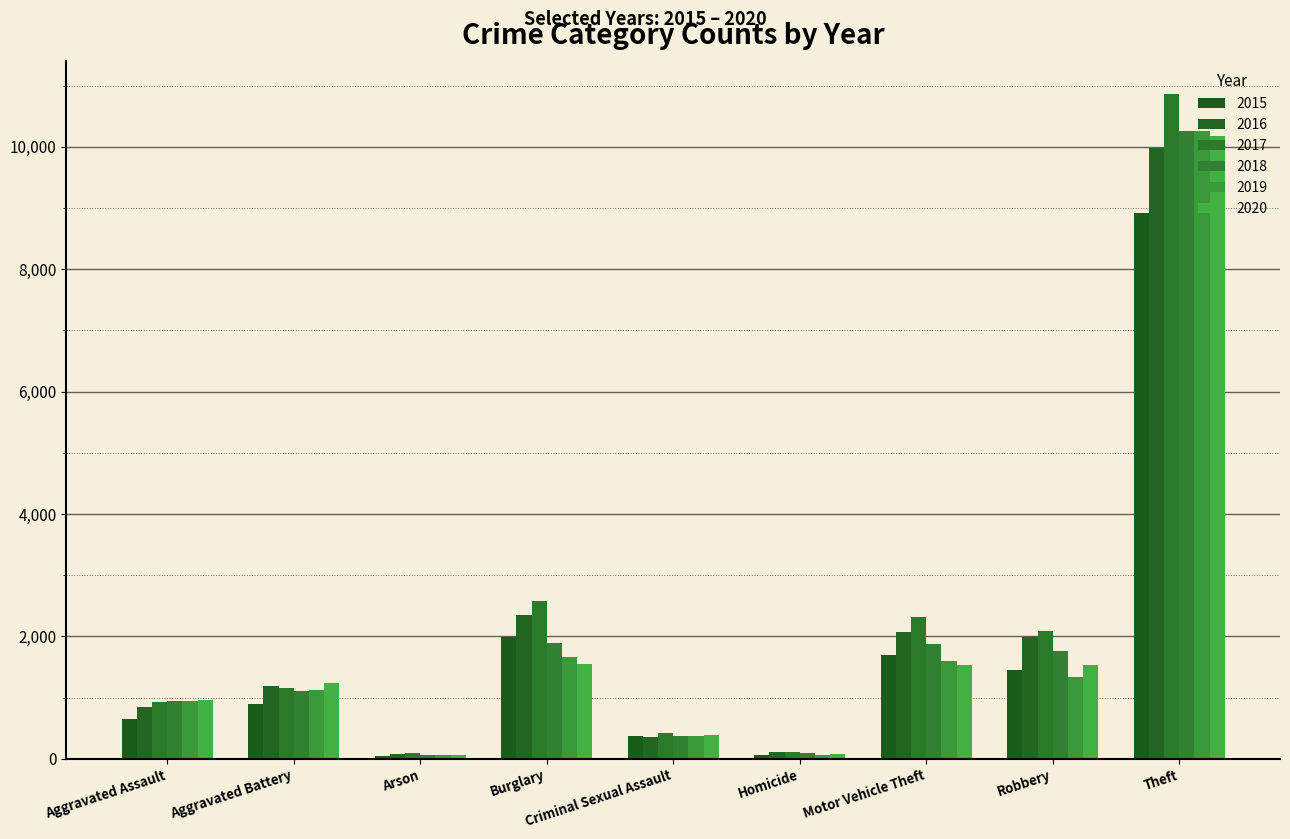

Between Criminal Sexual Assault and Motor Vehicle Theft, which series saw the biggest shift?

2017